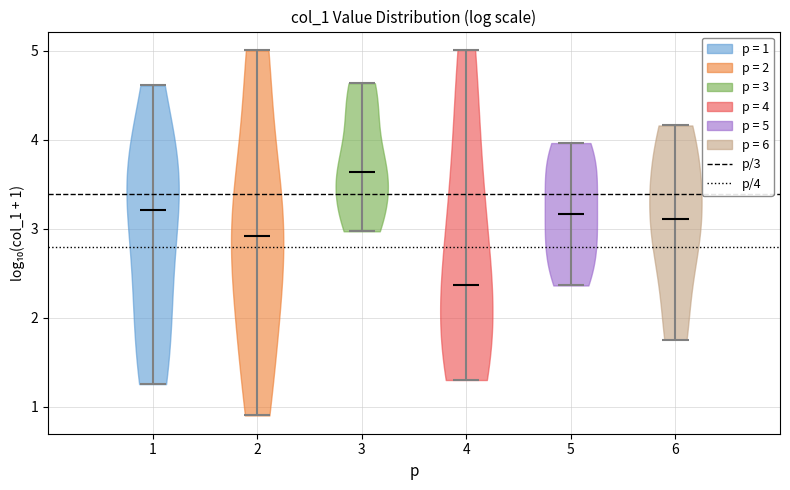

Reading left to right, read every violin against the y-axis: where its median line is, and the lowest and highest points it reaches. The values are not printed on the chart, so give them approximately, as read against the axis.

1: median line 3.2, lowest point 1.3, highest point 4.6
2: median line 2.9, lowest point 0.9, highest point 5.0
3: median line 3.6, lowest point 3.0, highest point 4.6
4: median line 2.4, lowest point 1.3, highest point 5.0
5: median line 3.2, lowest point 2.4, highest point 4.0
6: median line 3.1, lowest point 1.8, highest point 4.2